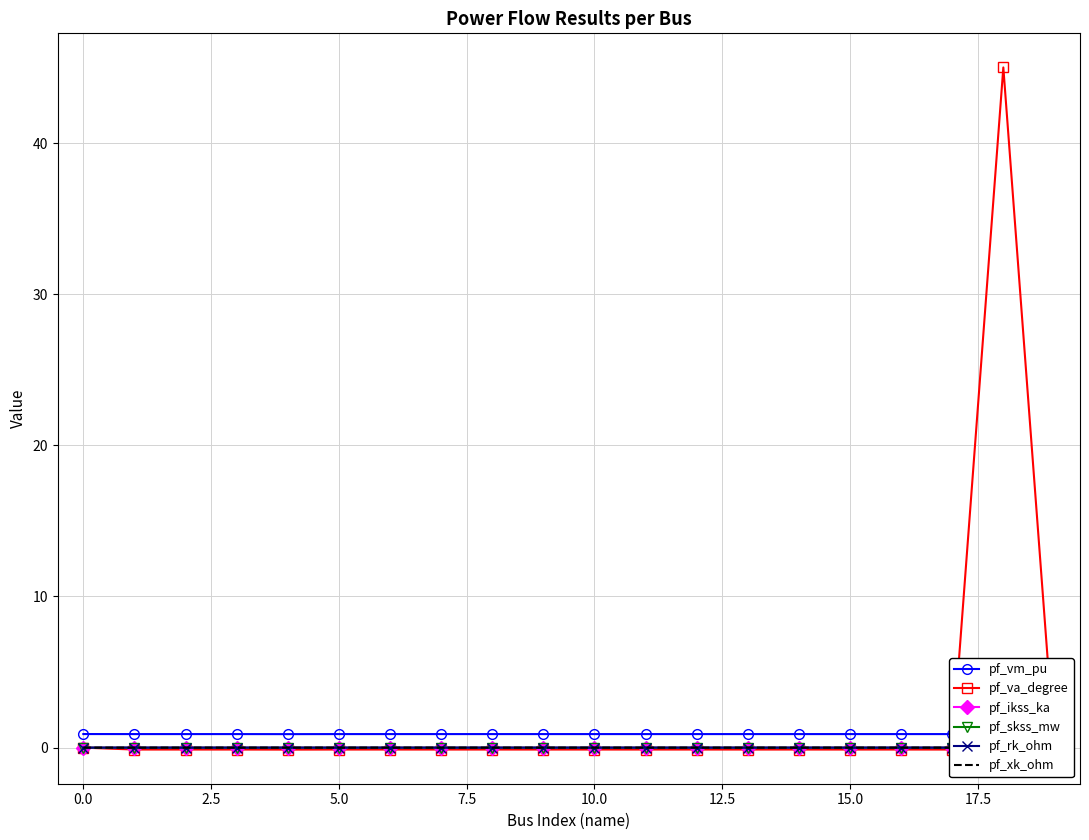

Where is the first local maximum for pf_rk_ohm?

18